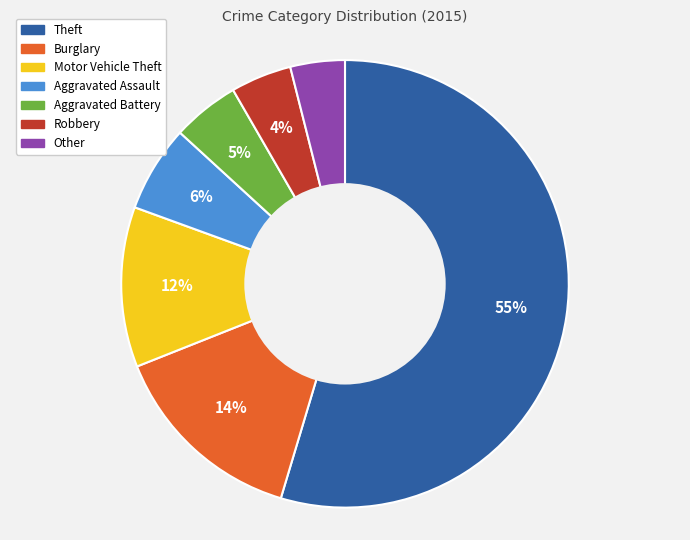

Which category has the biggest portion of the pie?

Theft